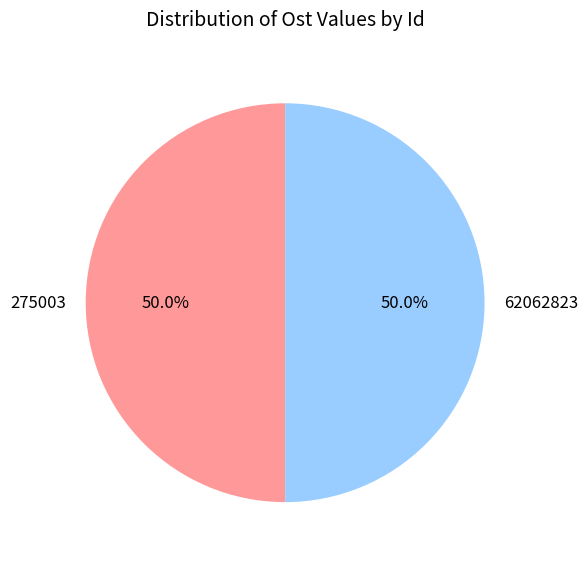

Is it true that 62062823 is 62% of the pie?

False